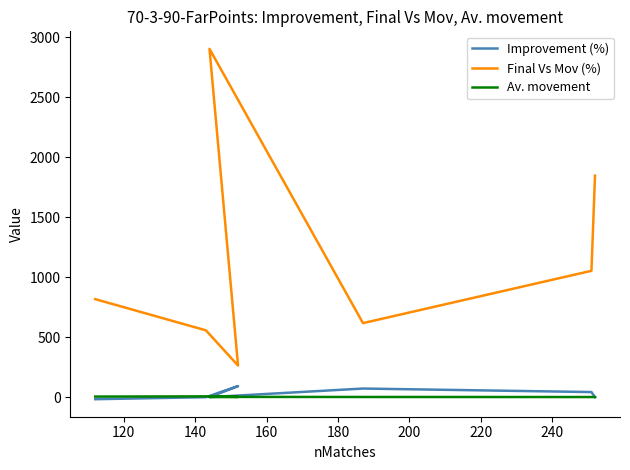

What is the total value across all series at 140?

690.4